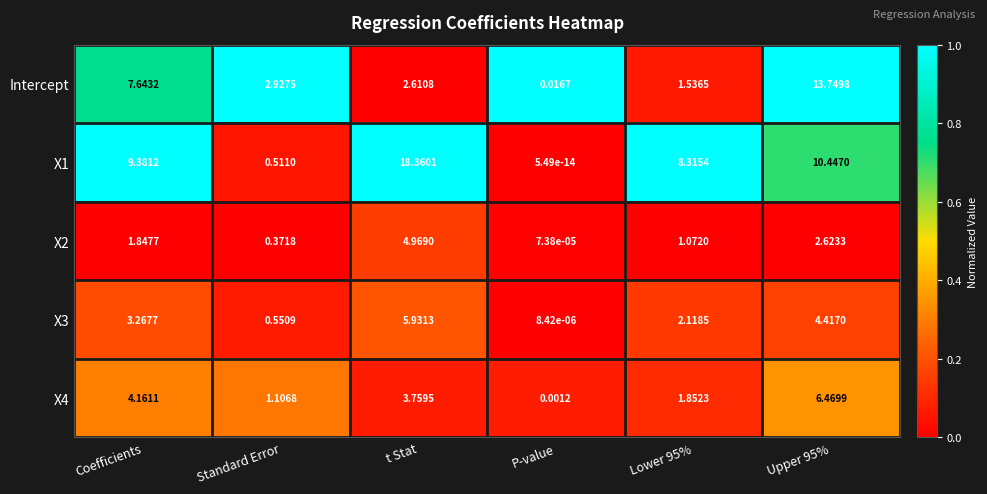

Which category has the highest value across all series?

t Stat